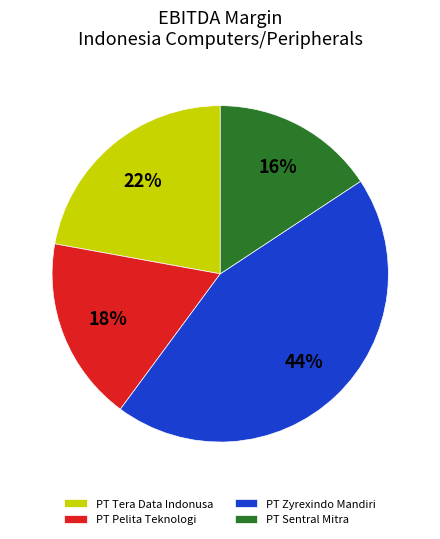

Is the sum of PT Sentral Mitra and PT Zyrexindo Mandiri greater than half?

Yes